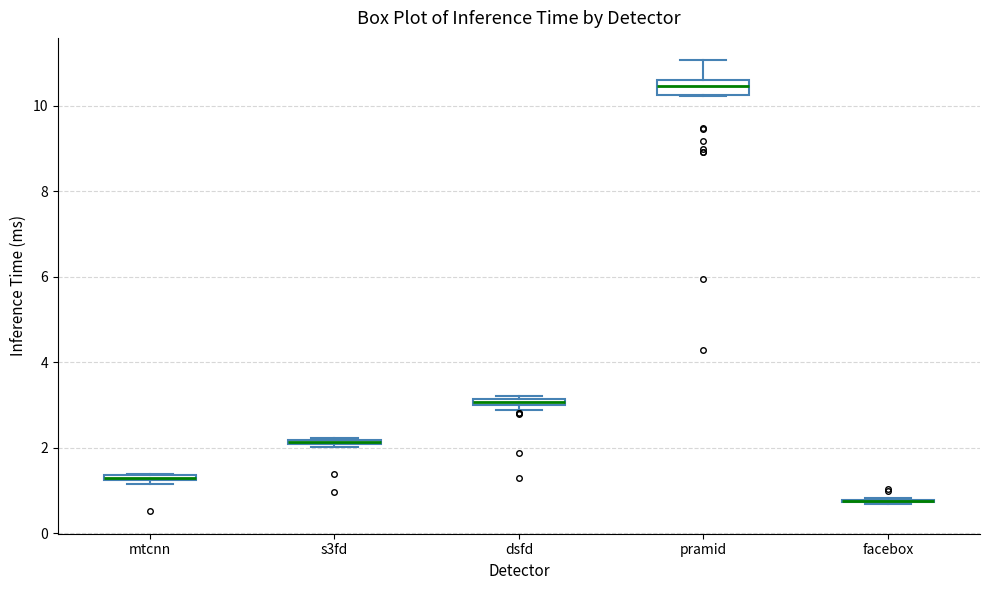

Where is the lower edge of the box for s3fd on the y-axis? The values are not printed on the chart, so give them approximately, as read against the axis.

2.0